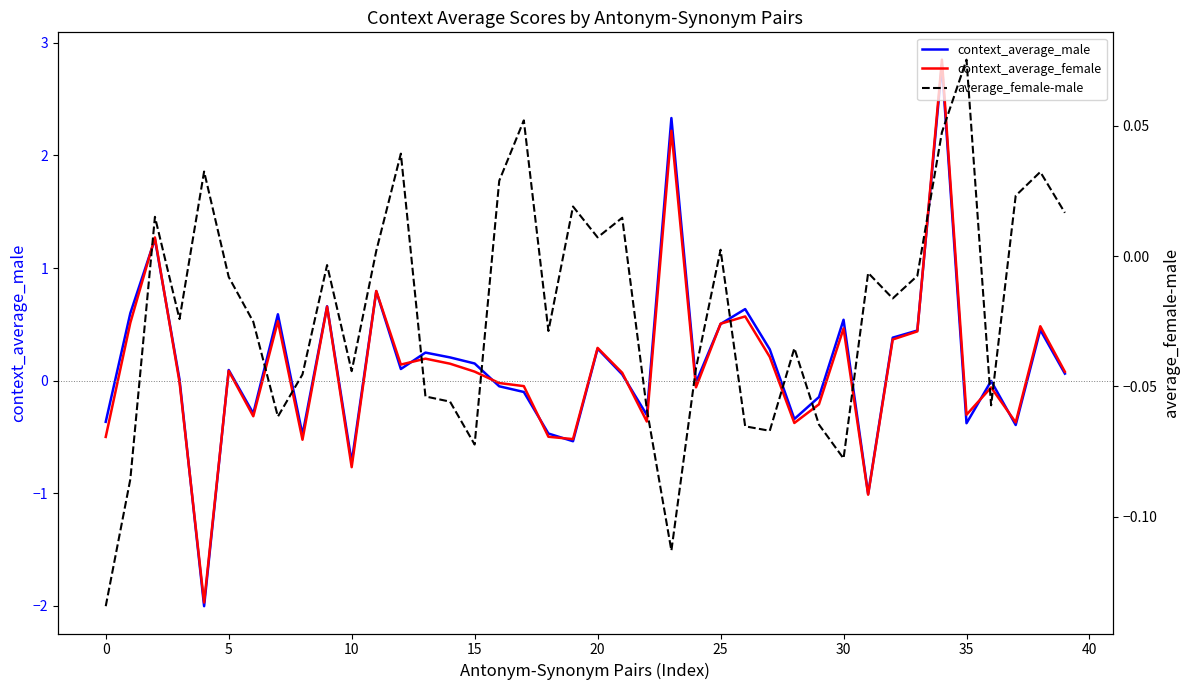

Does the chart have visible grid lines?

No